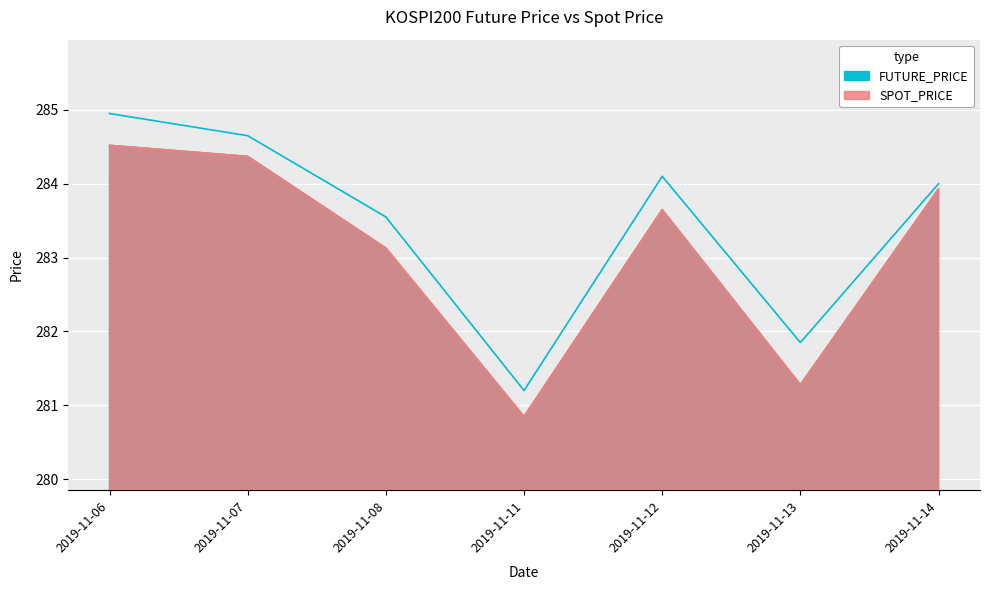

What is the sum of the FUTURE_PRICE values at 2019-11-13 and 2019-11-06?

565.8